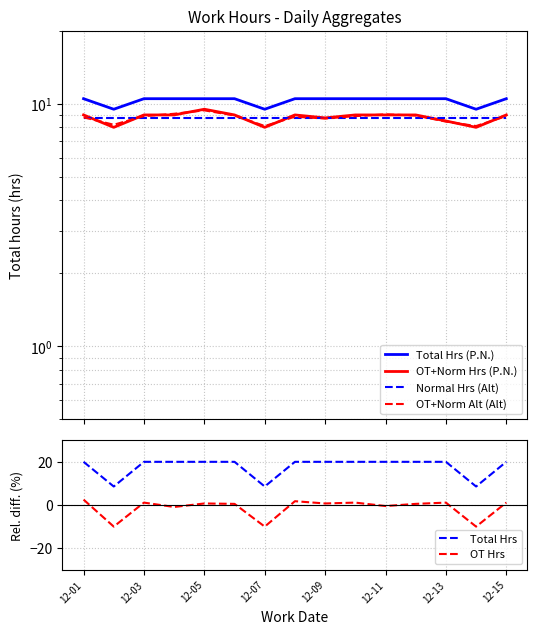

How many lines are shown in the chart?

6